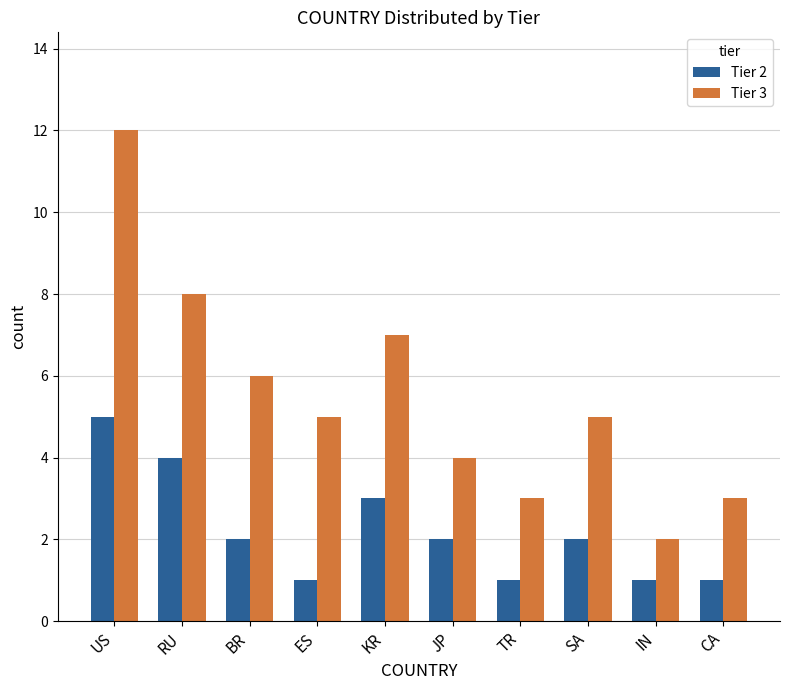

Which category has the highest value across all series?

US